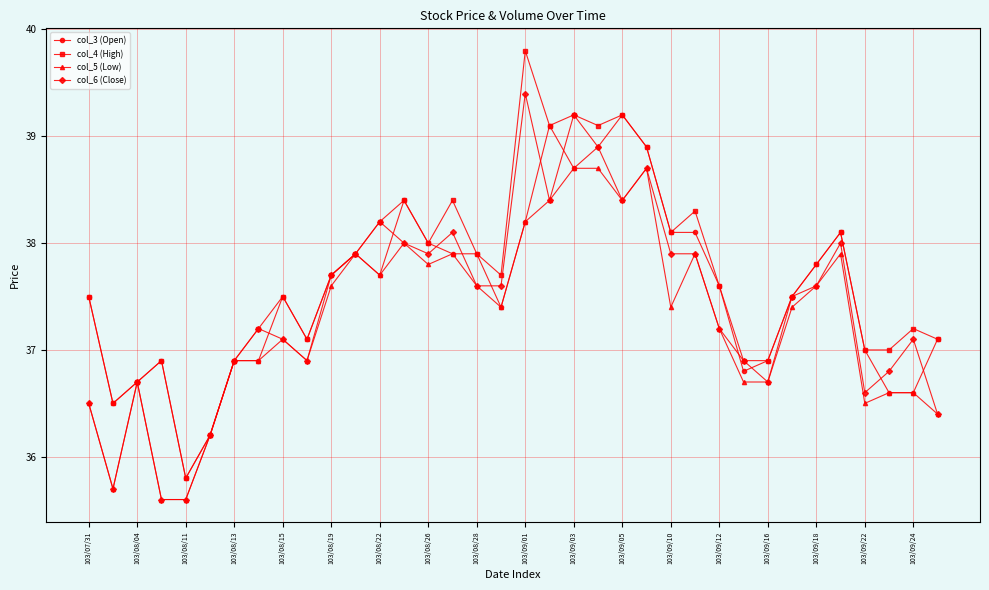

What is the value of the col_5 (Low) point at the 23rd from the left?

38.4